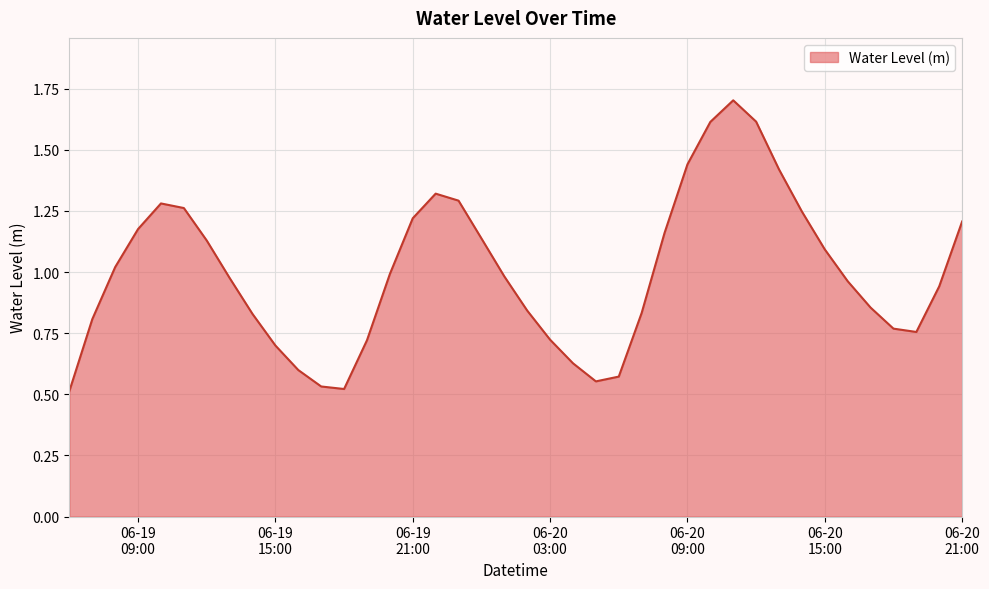

True or false: the data has more than 2 interior local peaks.

True